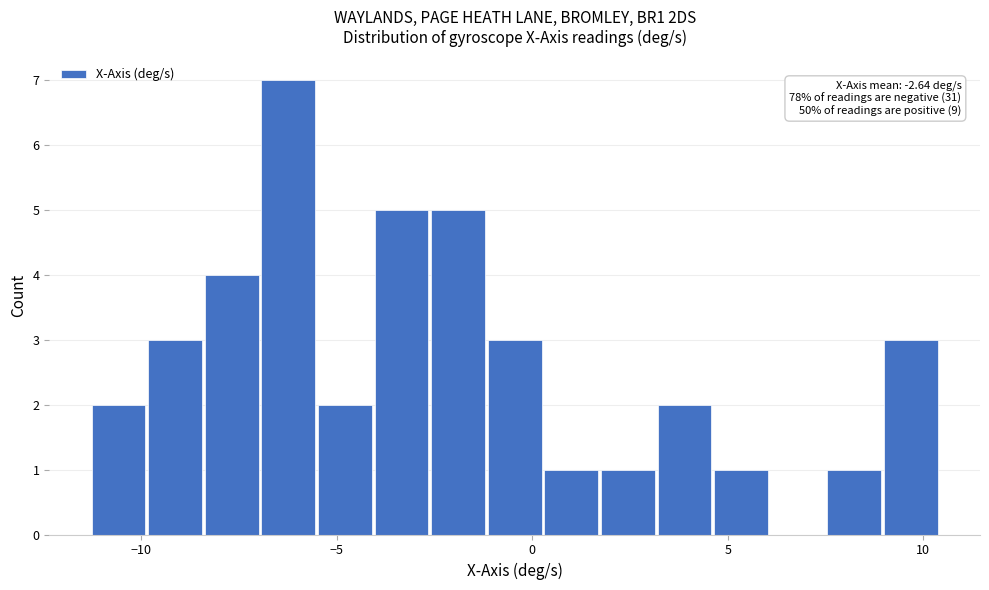

Around what value on the x-axis is the tallest bar? Give the approximate position of its centre, as read against the axis.

-6.0